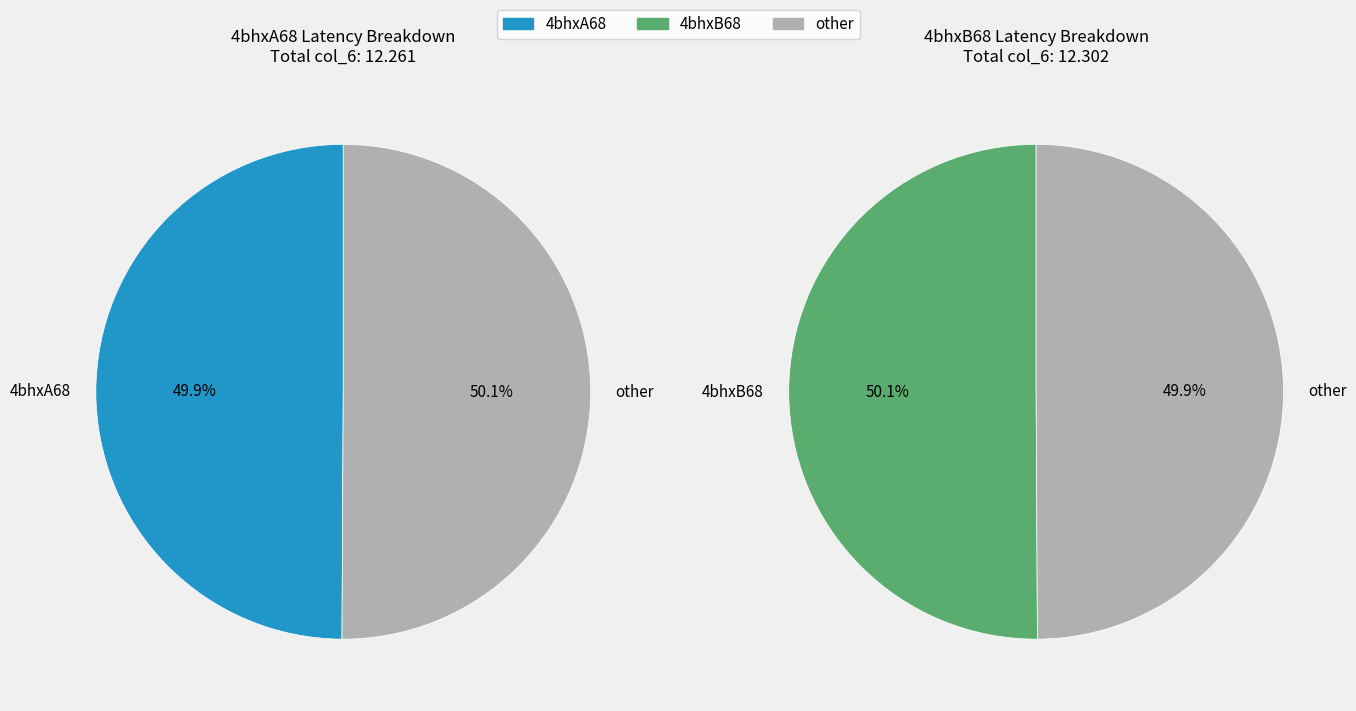

Combined, what portion of the pie is 4bhxB68 and 4bhxA68?

100.0%